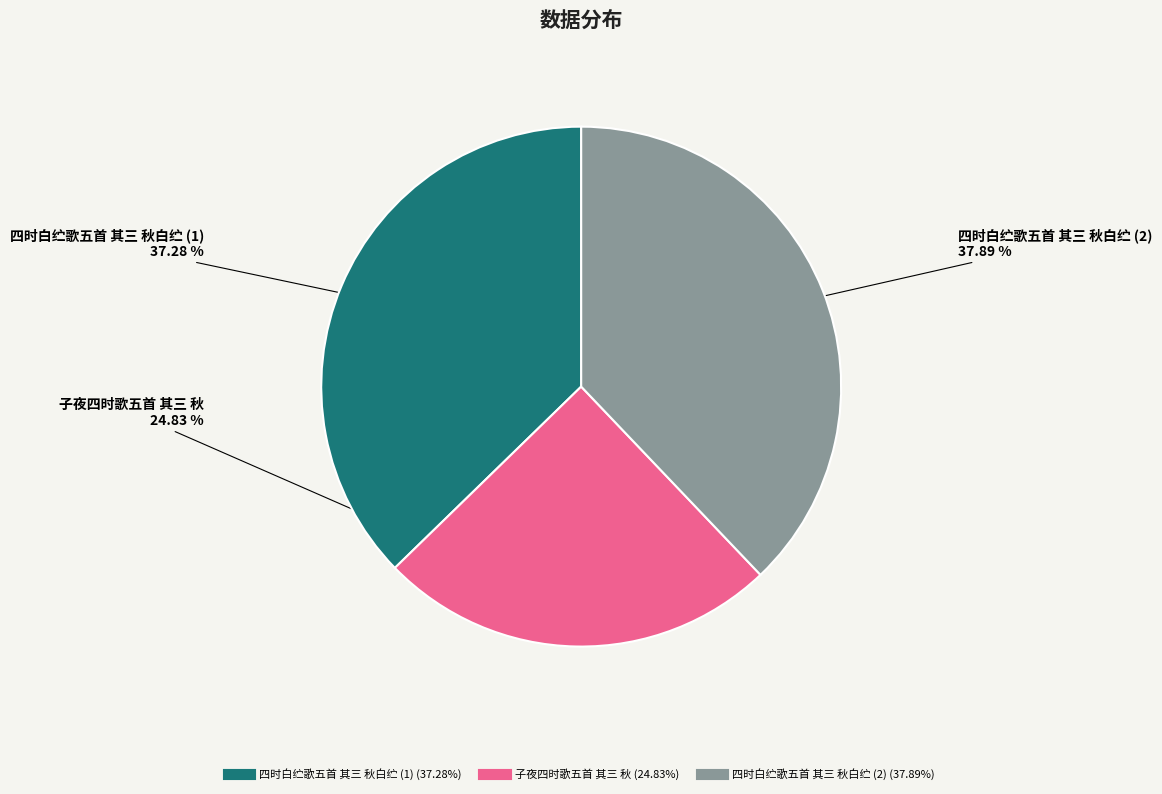

Count the number of slices in the pie.

3